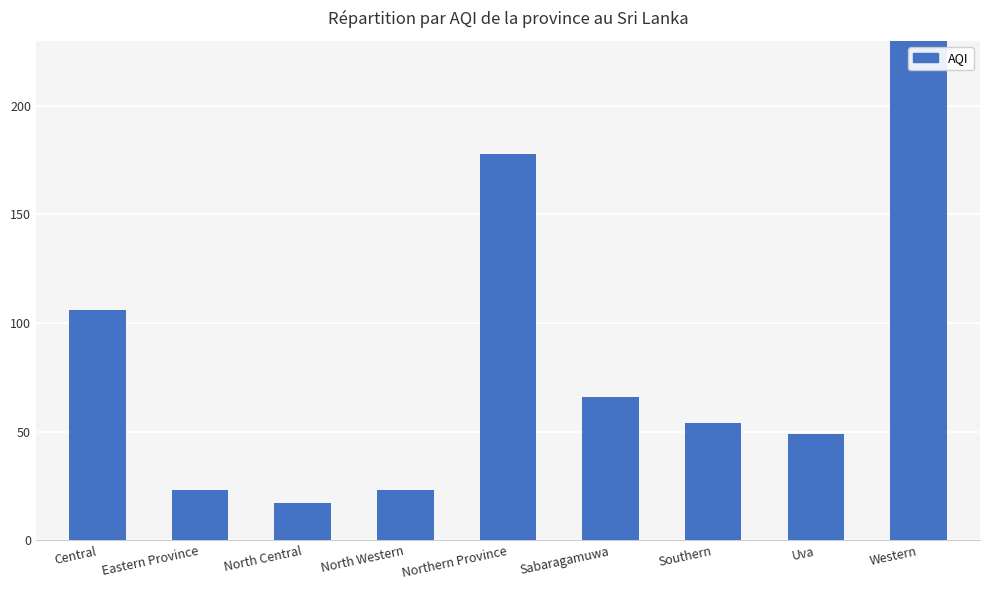

Is it true that the value at Eastern Province is 23?

True